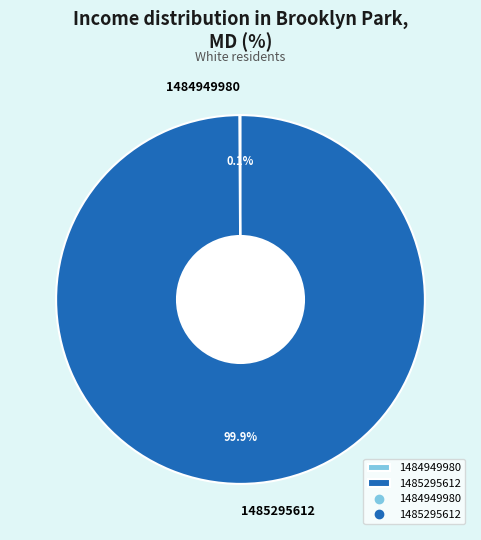

Which slice is the largest?

1485295612